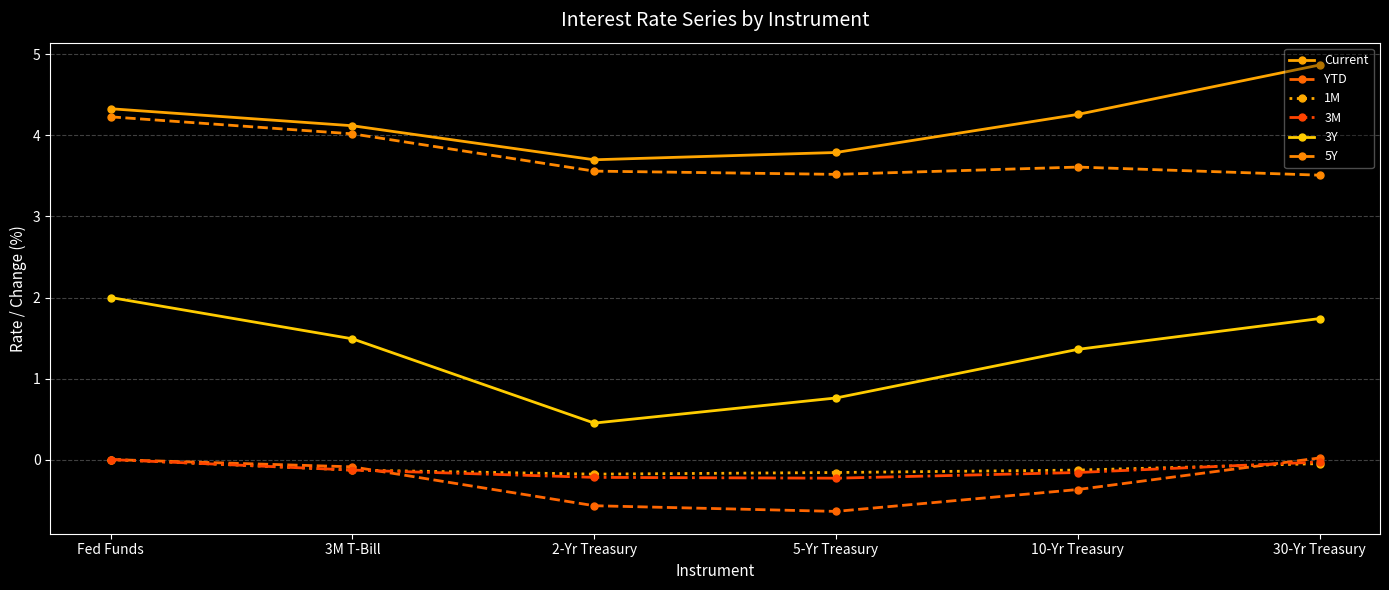

What are all the series names shown in the legend?

Current, YTD, 1M, 3M, 3Y, 5Y